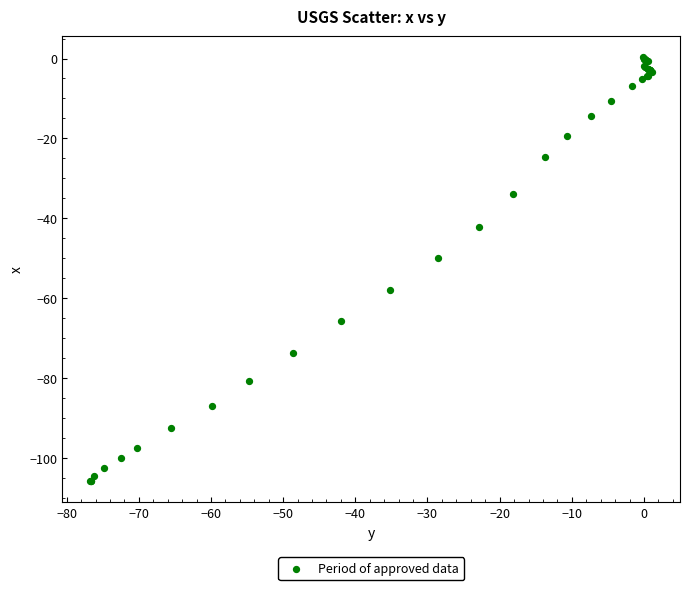

What Y value in the scatter plot is closest to -52?

-50.0